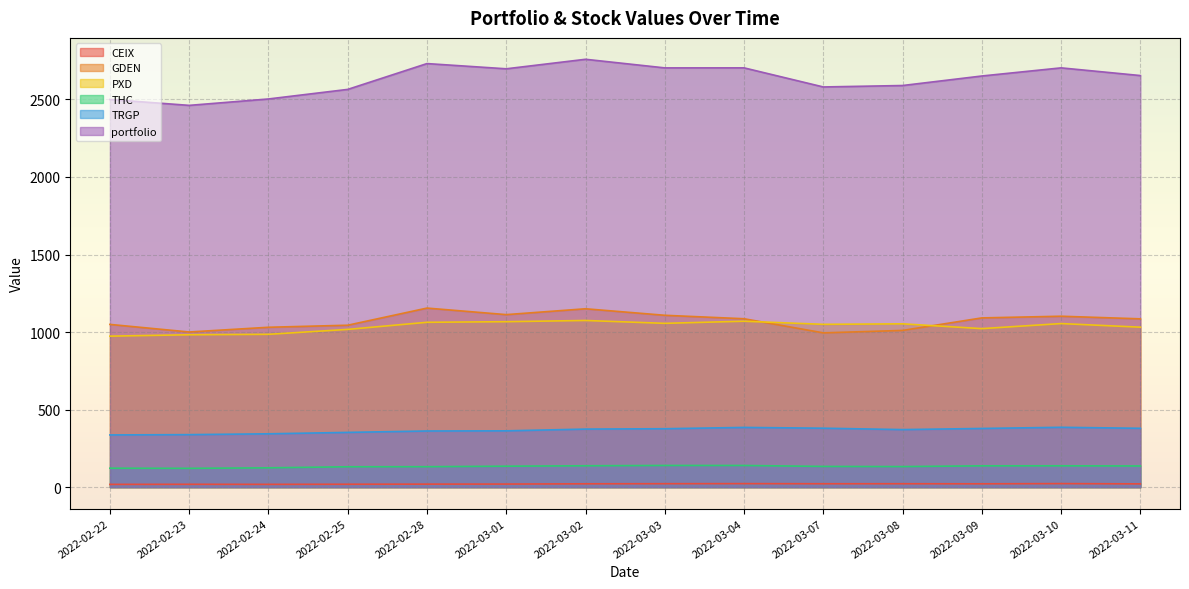

Which series has the widest spread of values?

portfolio